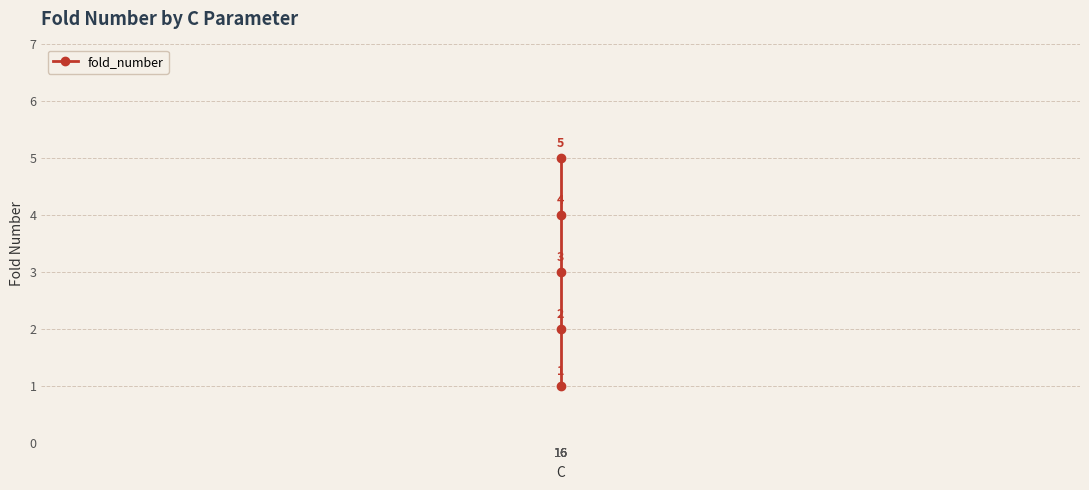

Does the chart have visible grid lines?

Yes